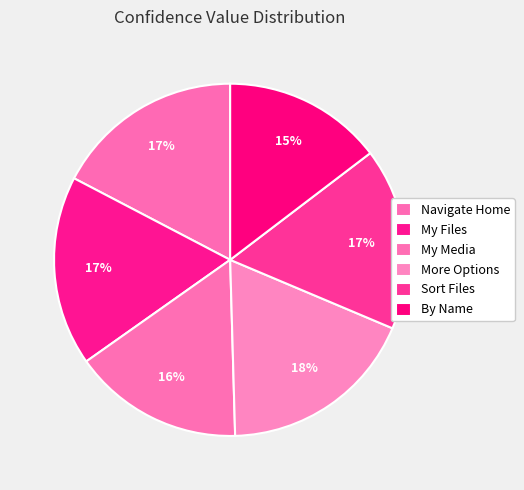

Approximately how many times larger is the value at My Media compared to Sort Files?

0.9